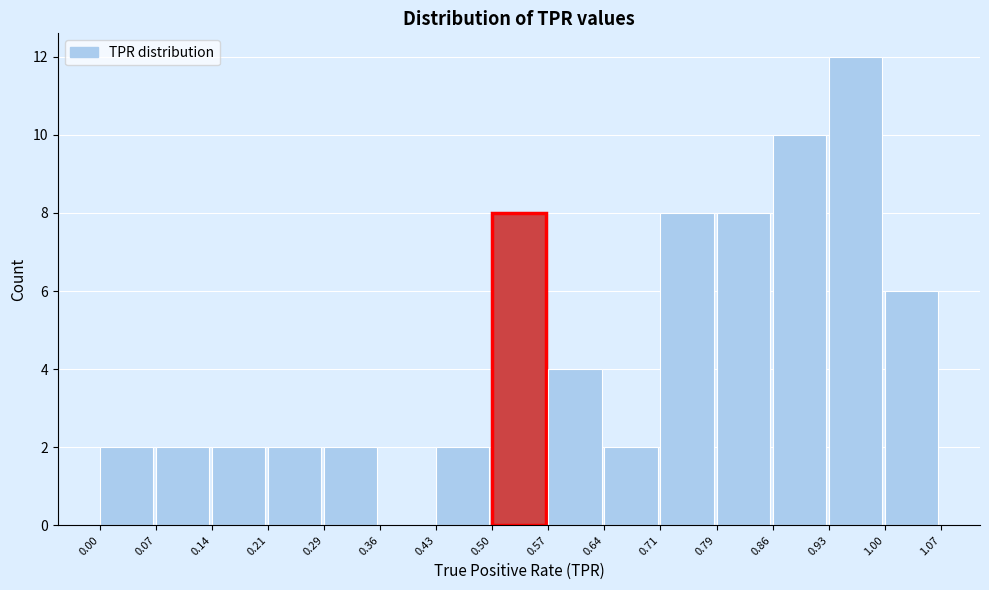

Which range on the x-axis has the tallest bar?

0.93 to 1.00